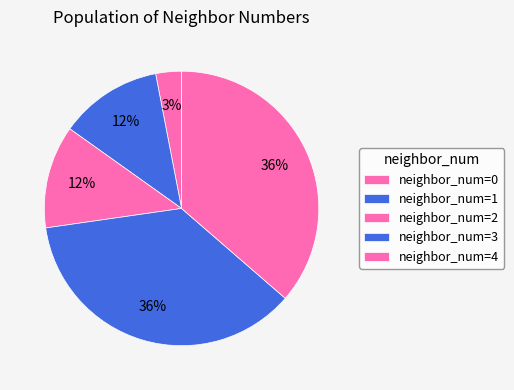

Count the number of slices in the pie.

5